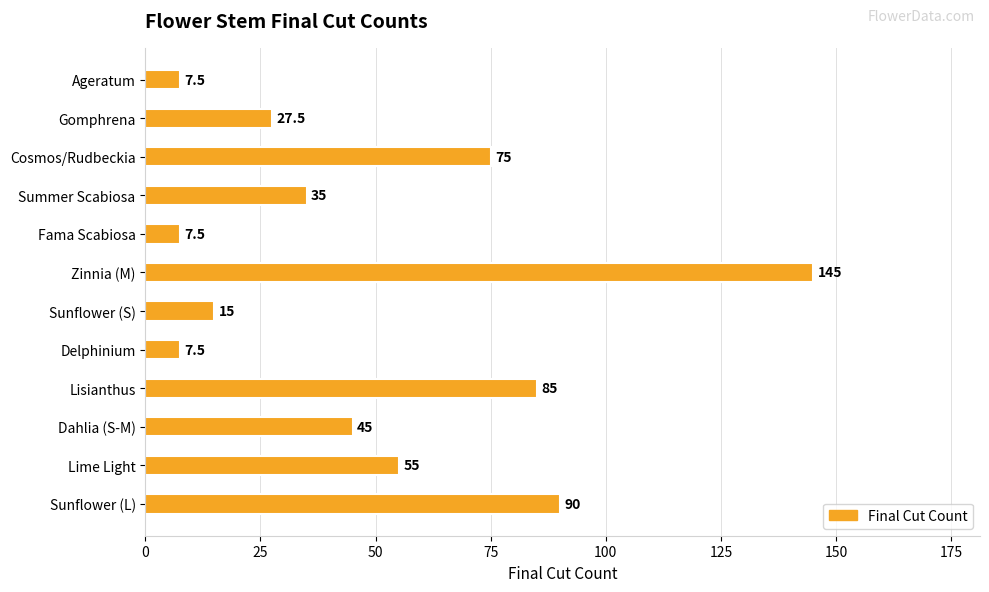

What is the maximum value shown in the chart?

145.0